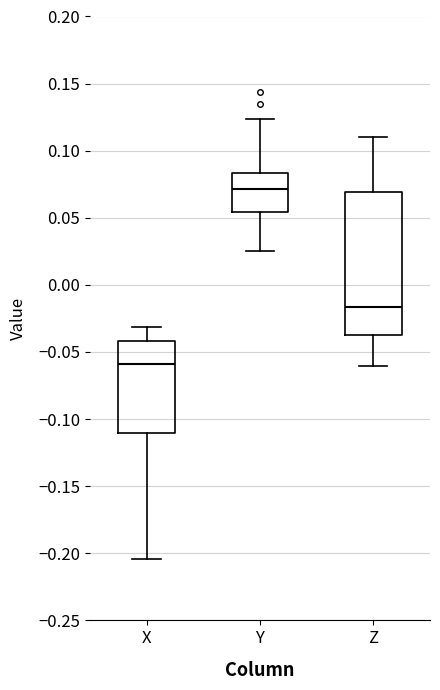

Reading left to right, read every box against the y-axis: the position of its median line, the range the box covers, and the ends of its whiskers. The values are not printed on the chart, so give them approximately, as read against the axis.

X: median -0.060, box -0.110 to -0.040, whiskers -0.205 to -0.030
Y: median 0.070, box 0.055 to 0.085, whiskers 0.025 to 0.125
Z: median -0.015, box -0.035 to 0.070, whiskers -0.060 to 0.110